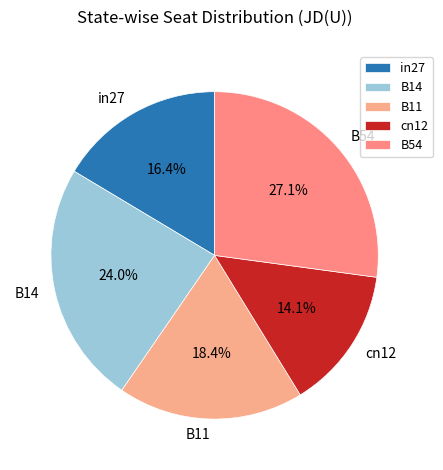

How much of the chart is everything except in27?

83.6%